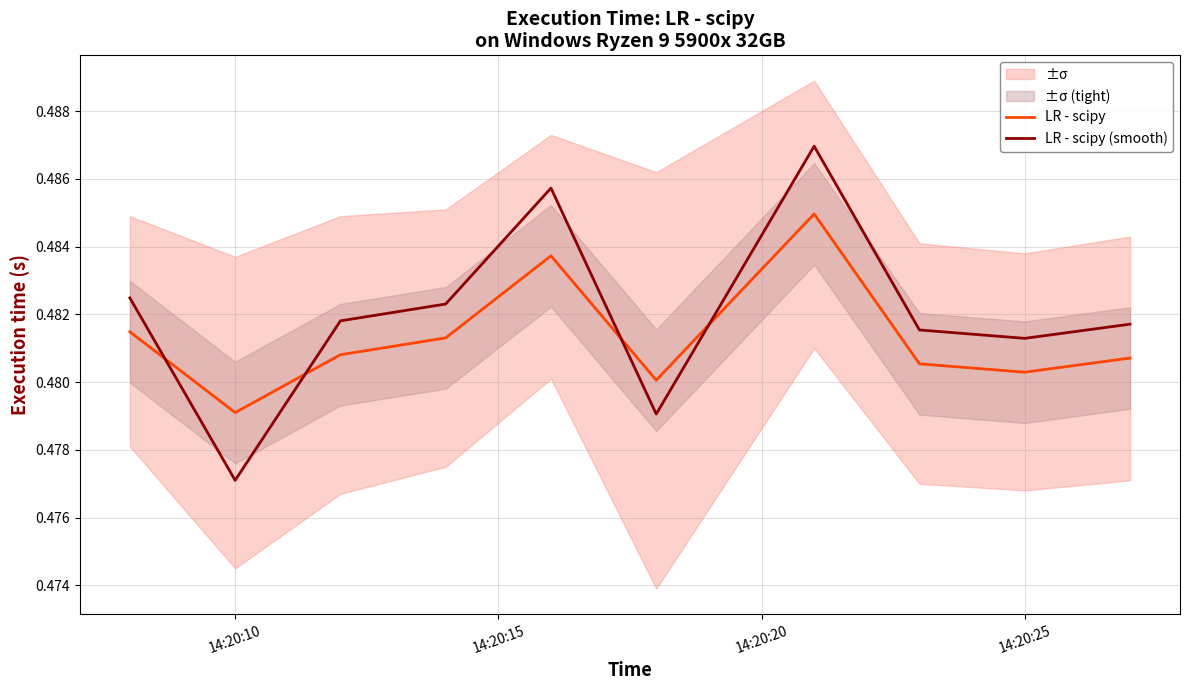

What is the average value of the LR - scipy (smooth) series?

0.5